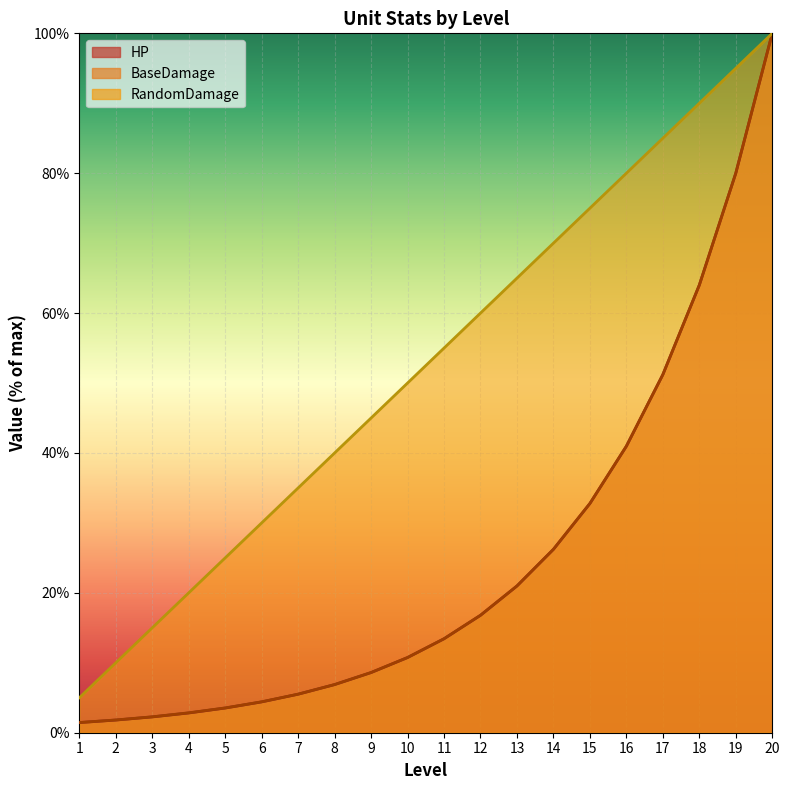

Is it true that RandomDamage equals 21.2 at 11?

False